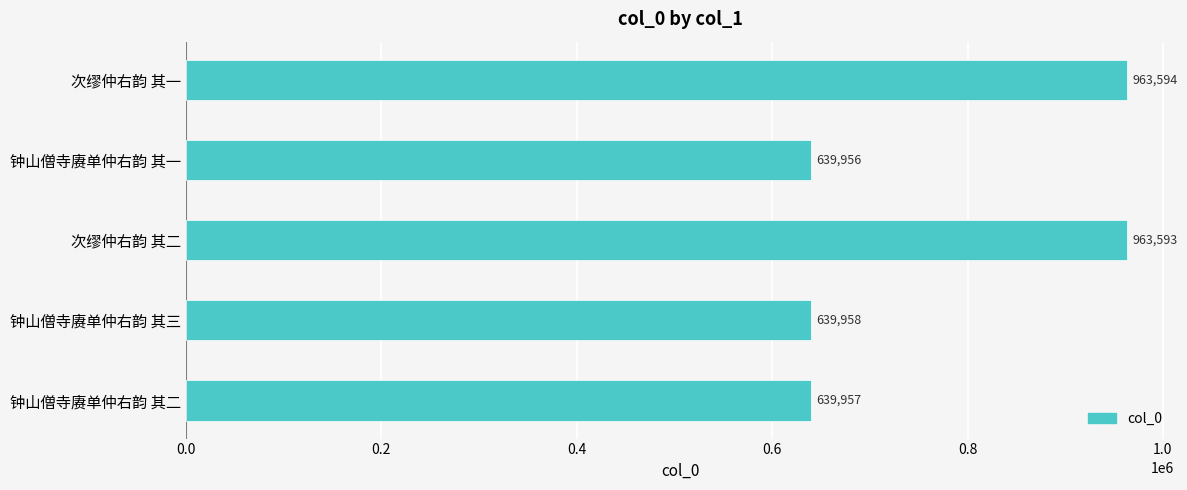

How many categories are shown in the chart?

5